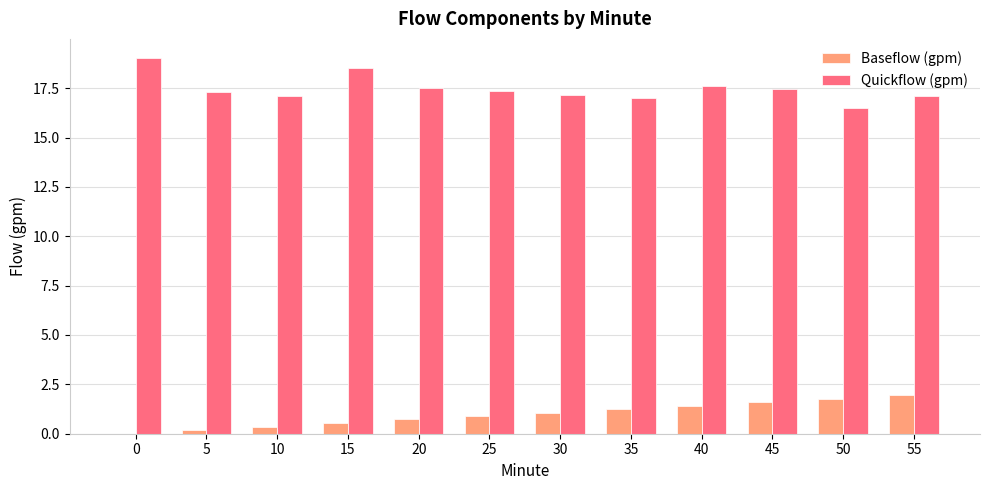

What value does the Baseflow (gpm) series have at 40?

1.4